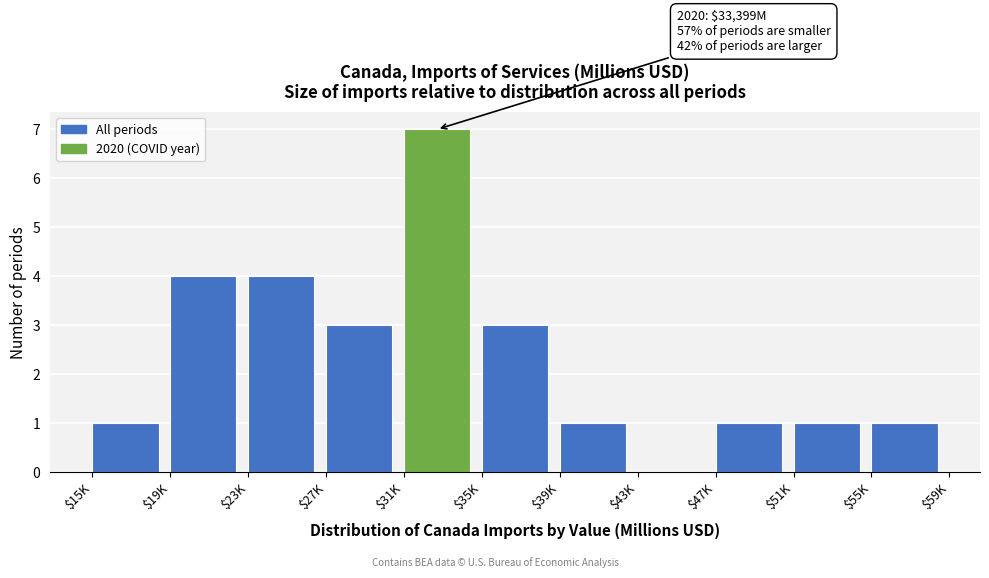

What is the sum of all values?

26